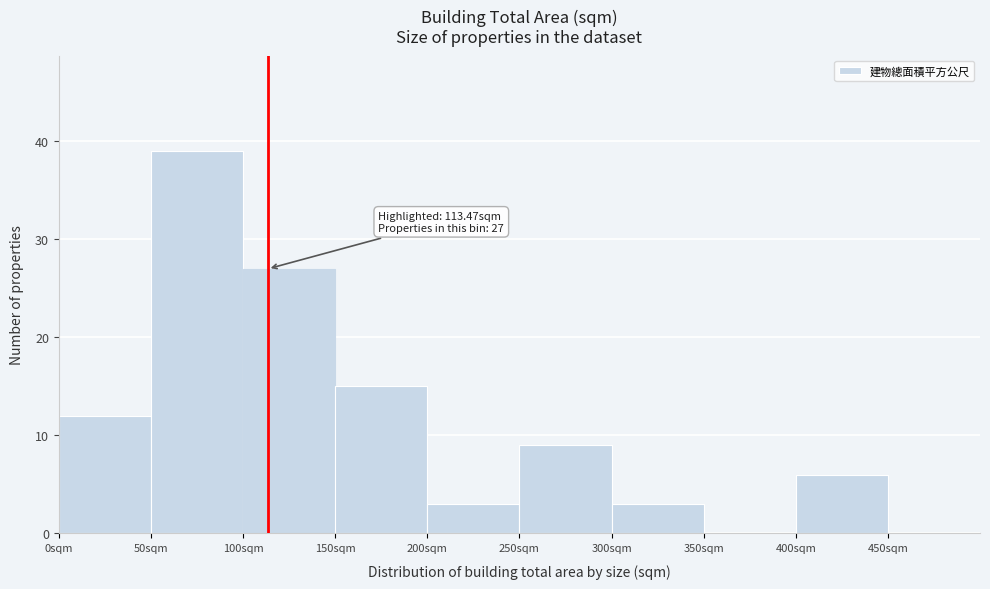

Which range on the x-axis has the tallest bar?

50 to 100